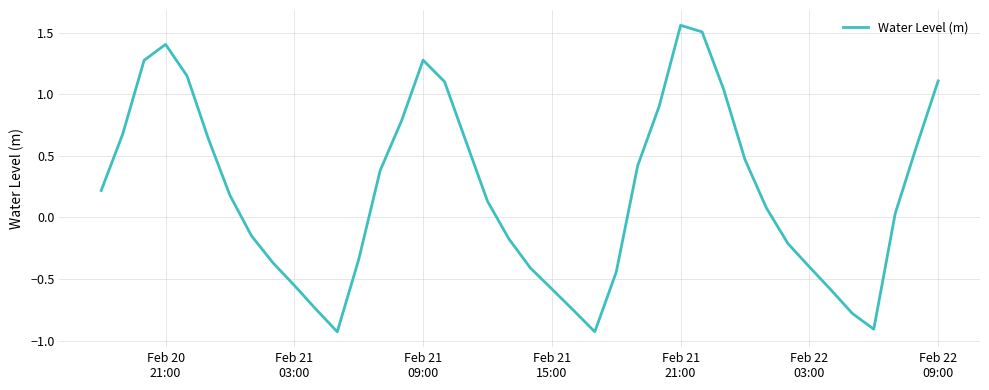

What is the difference between the maximum and minimum values?

2.5